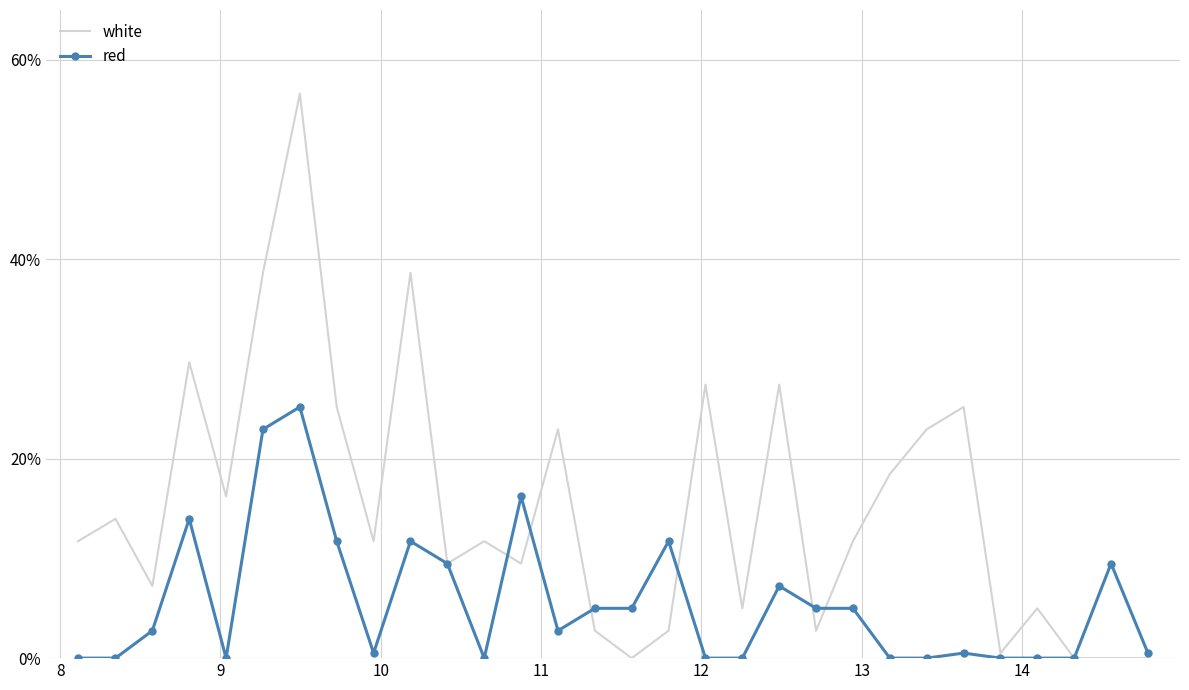

Which series has the largest range (max minus min)?

white